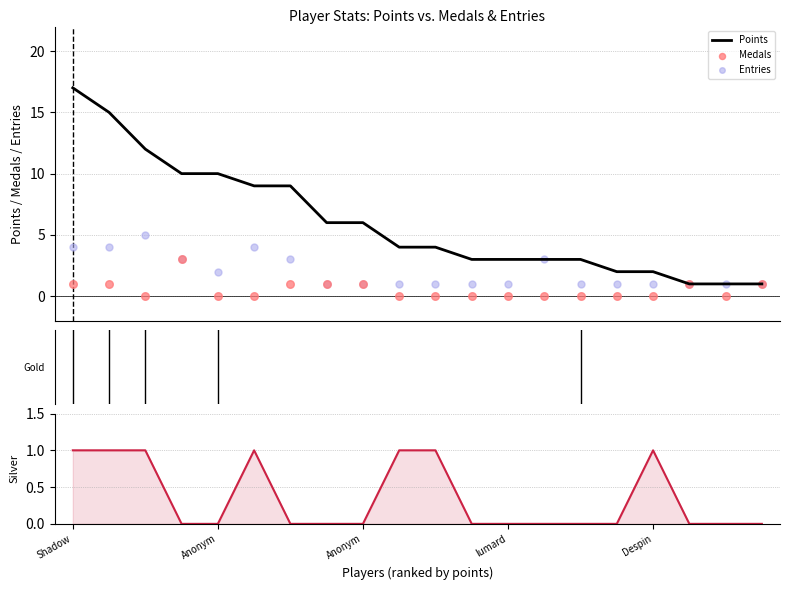

Which series has the largest total across all categories?

Points